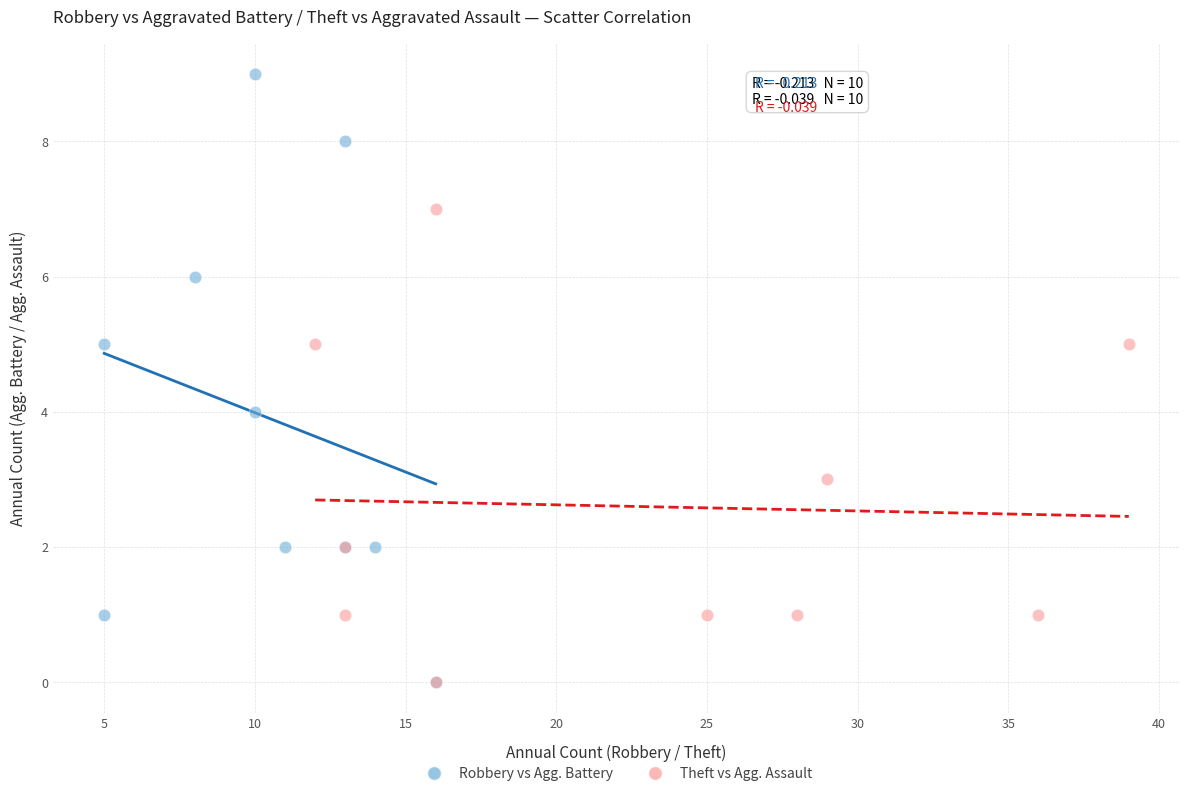

What are all the series names shown in the legend?

Robbery vs Agg. Battery, Theft vs Agg. Assault